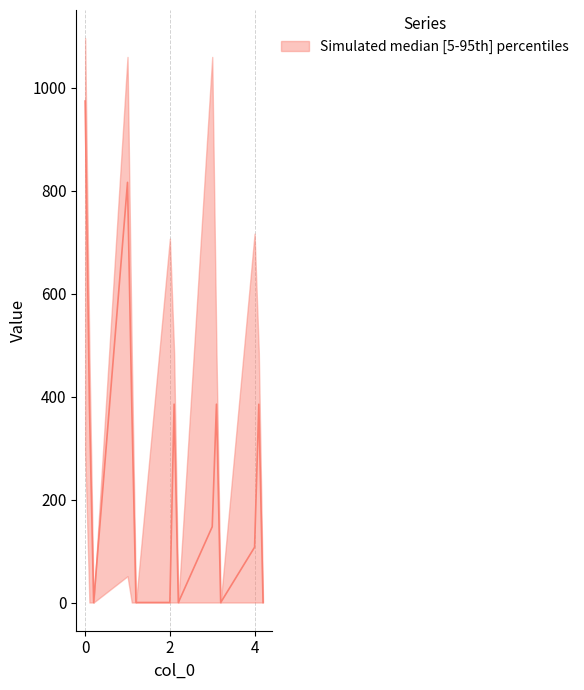

What is the difference between the highest and lowest values at 0.1?

485.4